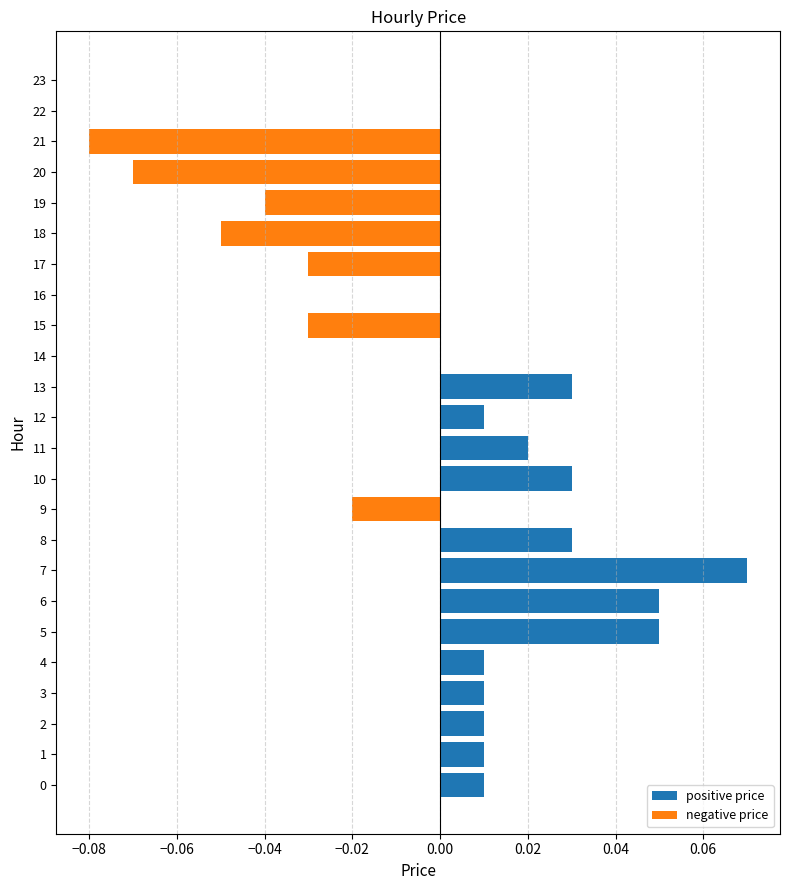

What is the difference between the maximum and minimum values in the negative price series?

0.1